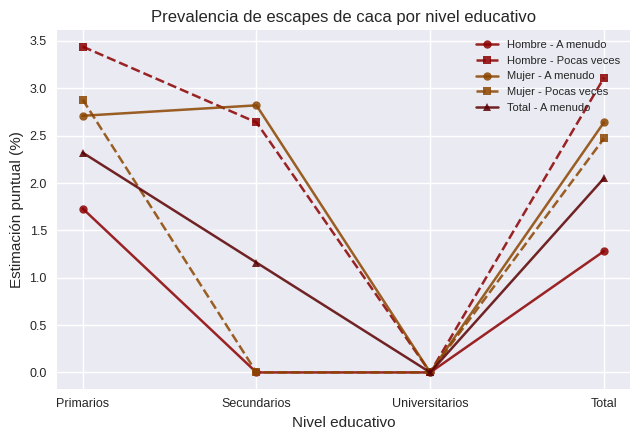

List the series in order of their peak value, lowest first.

Hombre - A menudo, Total - A menudo, Mujer - A menudo, Mujer - Pocas veces, Hombre - Pocas veces